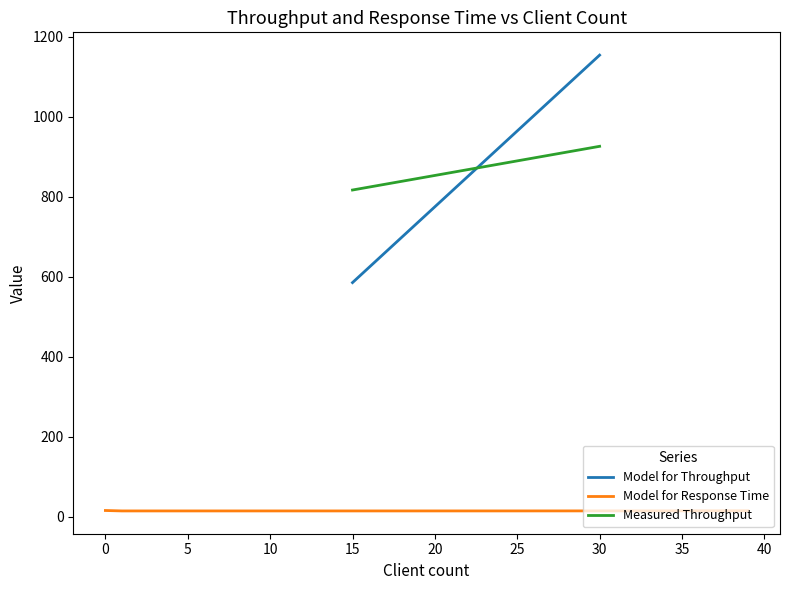

How many values in the Model for Throughput series exceed -1?

2